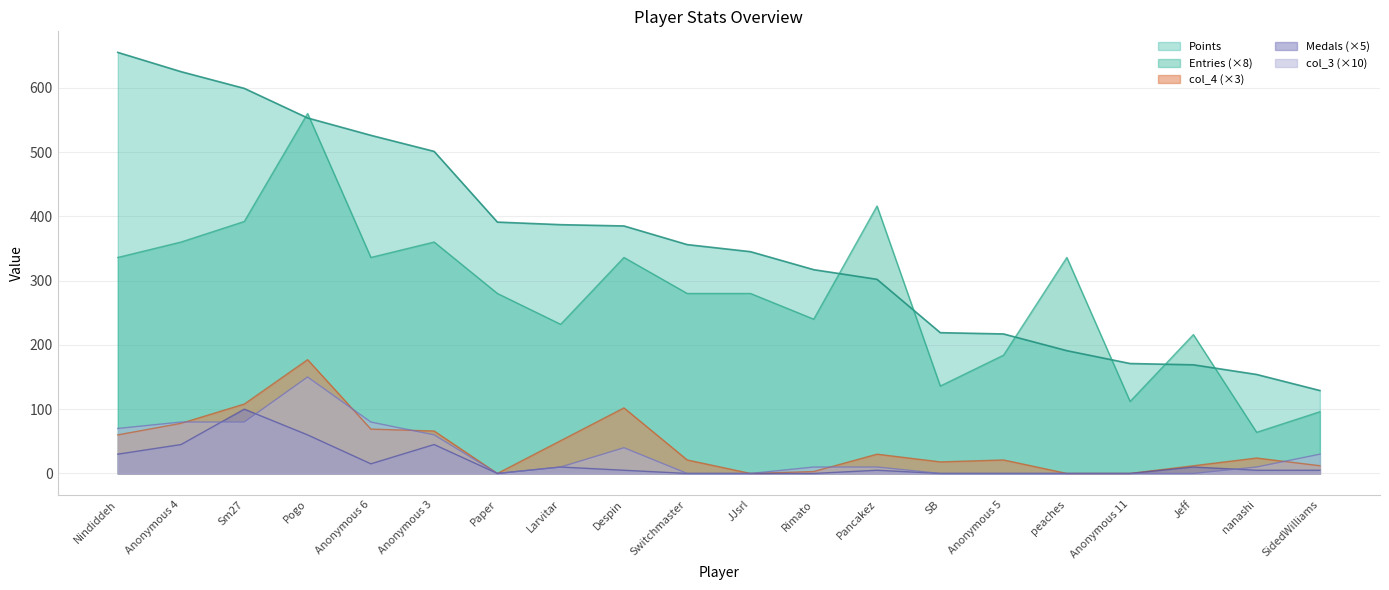

What is the difference between the maximum and minimum values in the Points series?

526